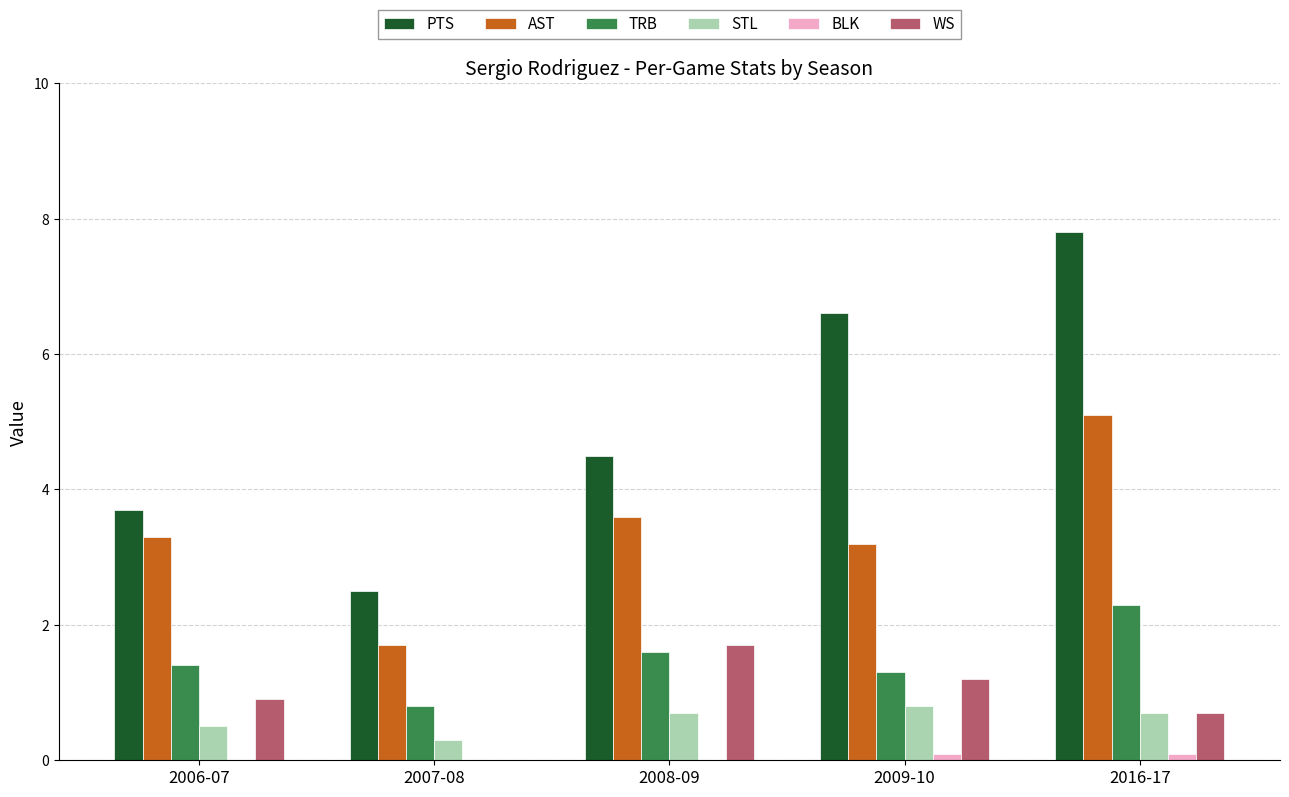

At how many categories does at least one series exceed 5?

2